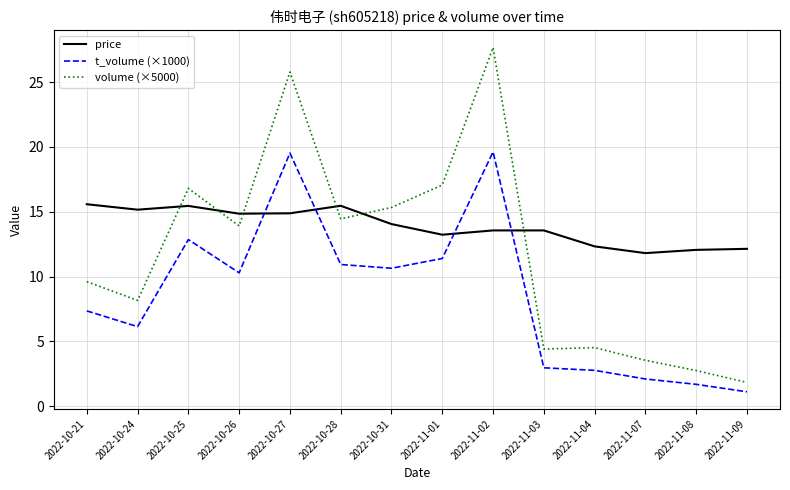

Rank the series at 2022-10-31 from lowest to highest value.

t_volume (×1000), price, volume (×5000)